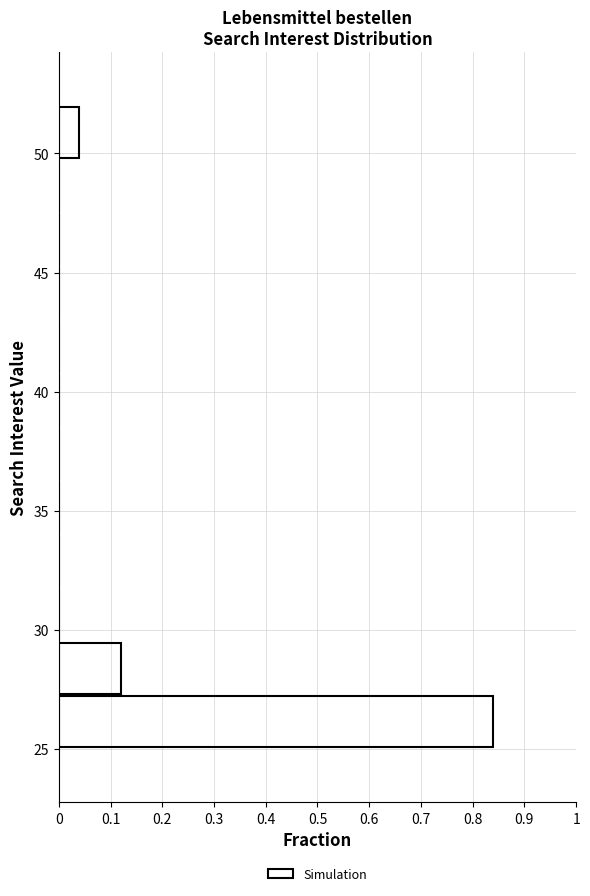

Over which range of the y-axis is the bar longest?

25.00 to 27.25